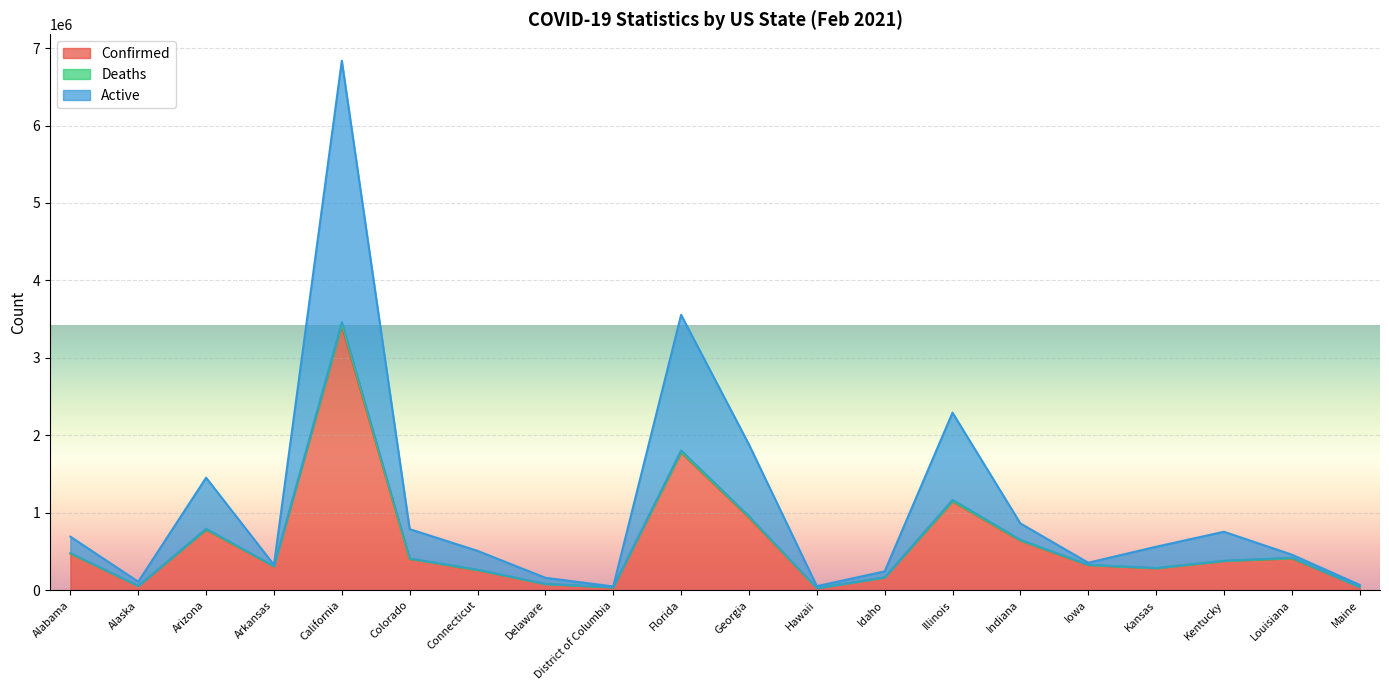

Which series has the largest range (max minus min)?

Active